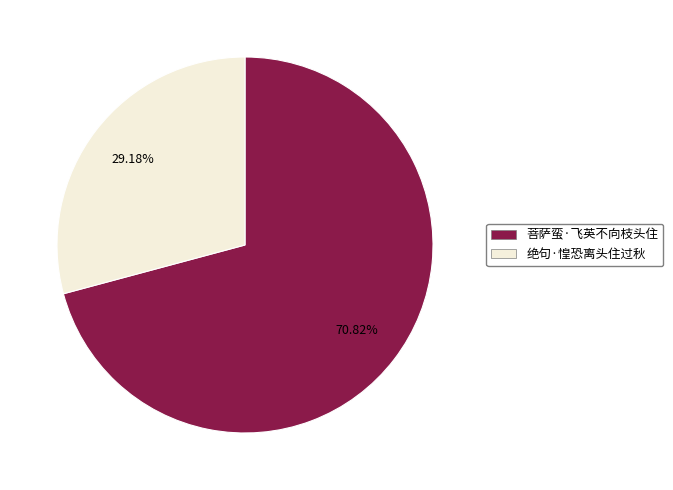

Which slice represents more than half of the pie?

菩萨蛮·飞英不向枝头住